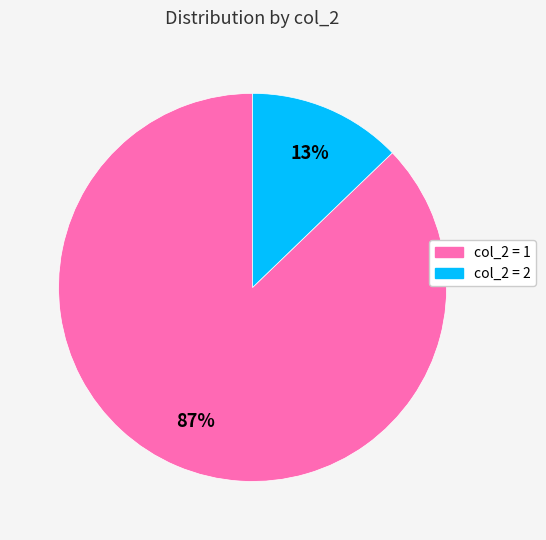

To the nearest percent, what is the average slice percentage?

50%